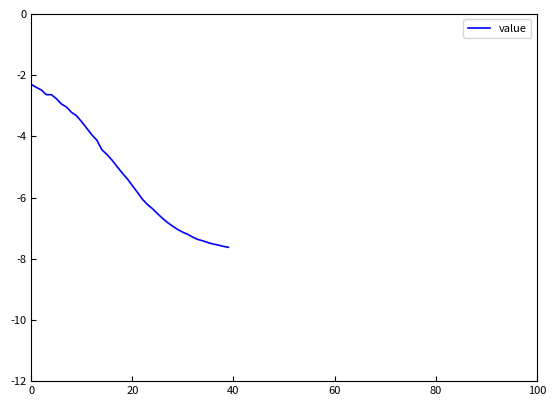

What is the difference between the maximum and minimum values?

5.3